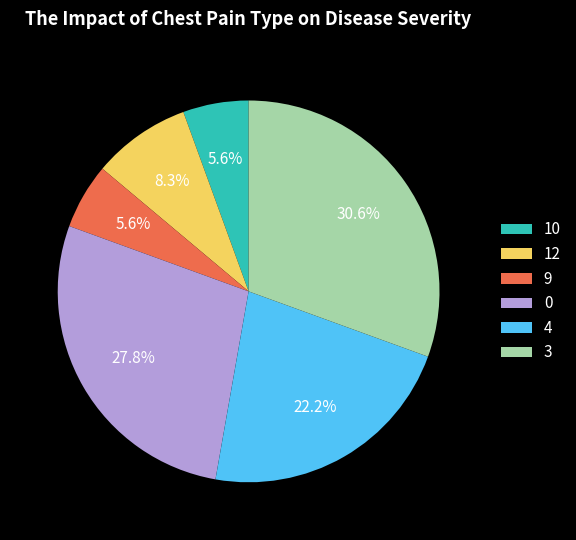

Does any single category account for the majority?

No